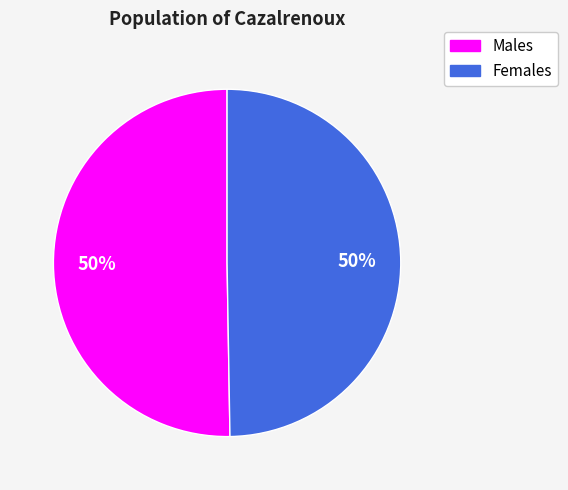

Approximately how many times larger is the value at Males compared to Females?

1.0